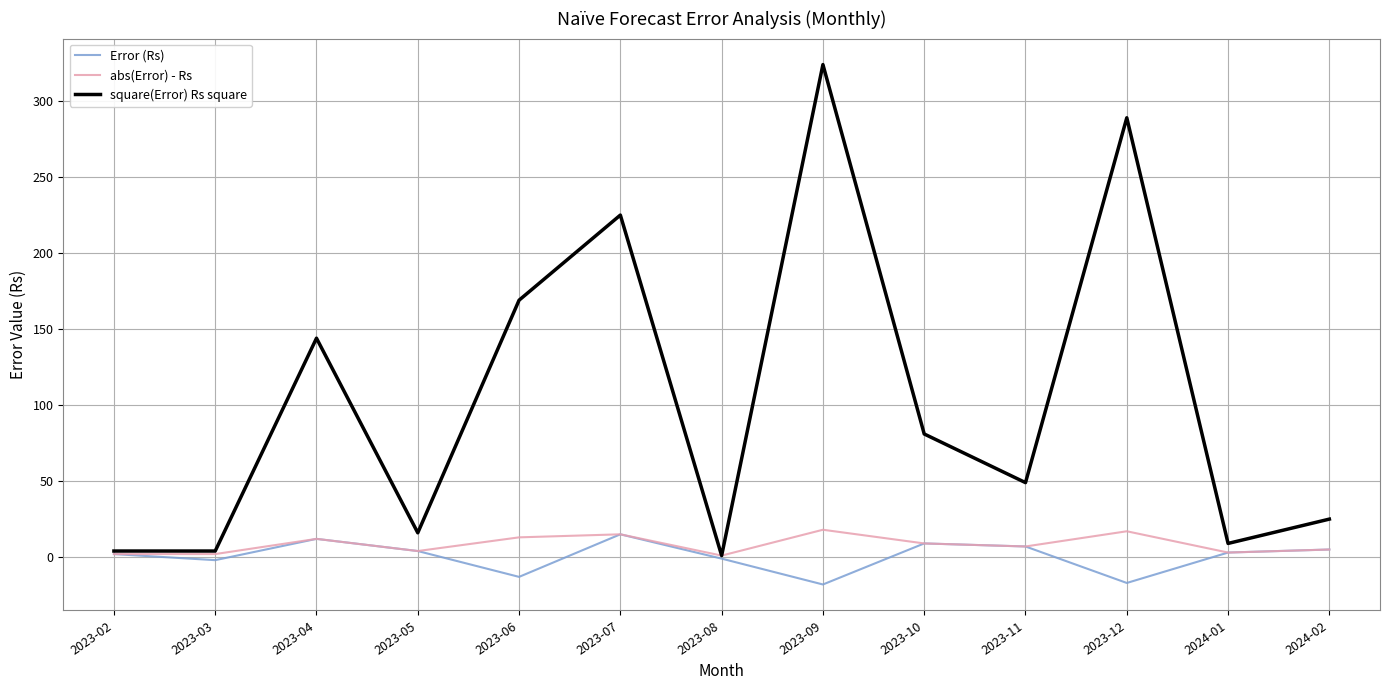

What are all the series names shown in the legend?

Error (Rs), abs(Error) - Rs, square(Error) Rs square